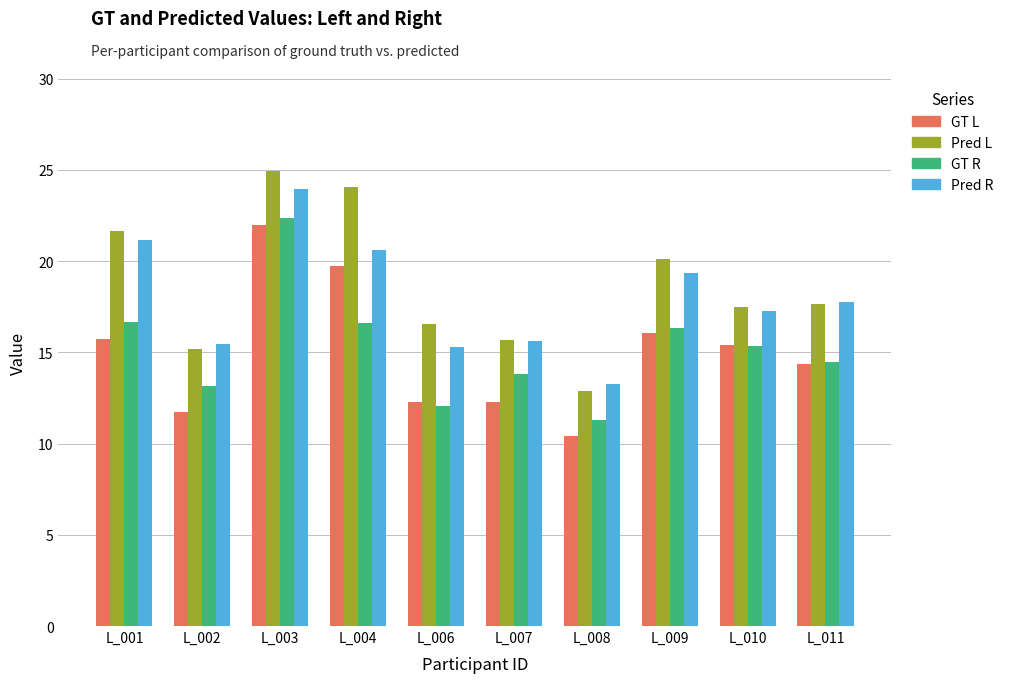

Is it true that Pred R equals 19.3 at L_009?

True